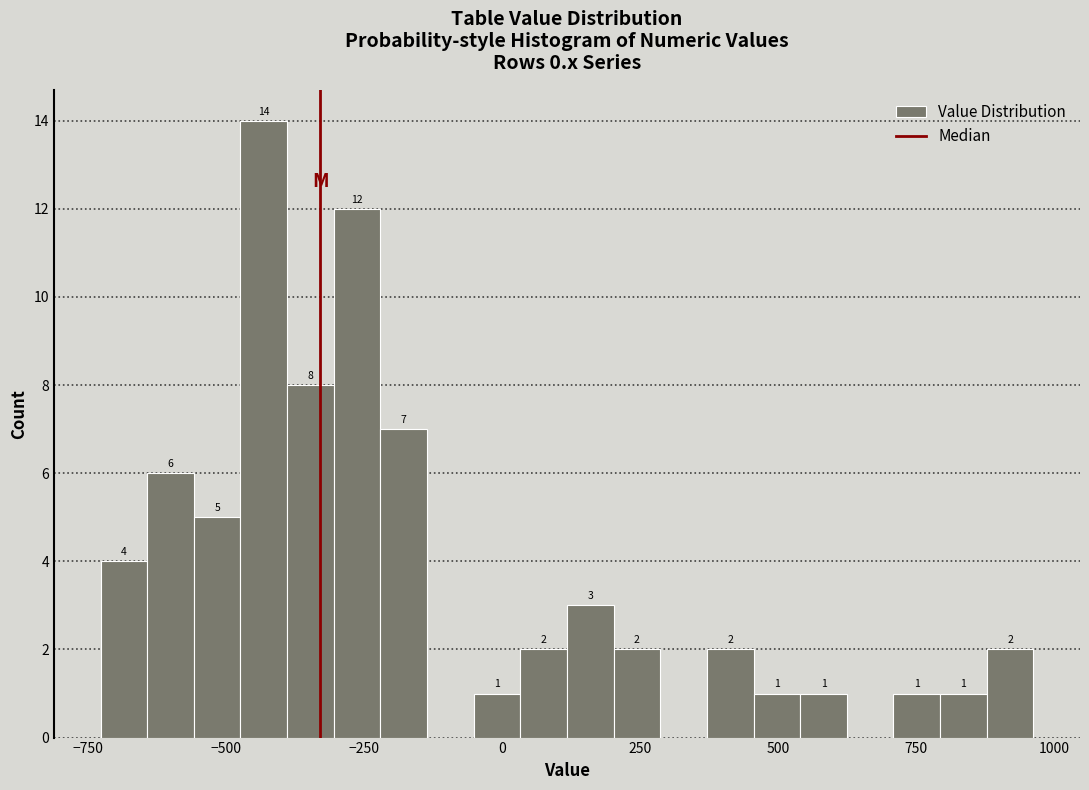

Around what value on the x-axis is the tallest bar? Give the approximate position of its centre, as read against the axis.

-450